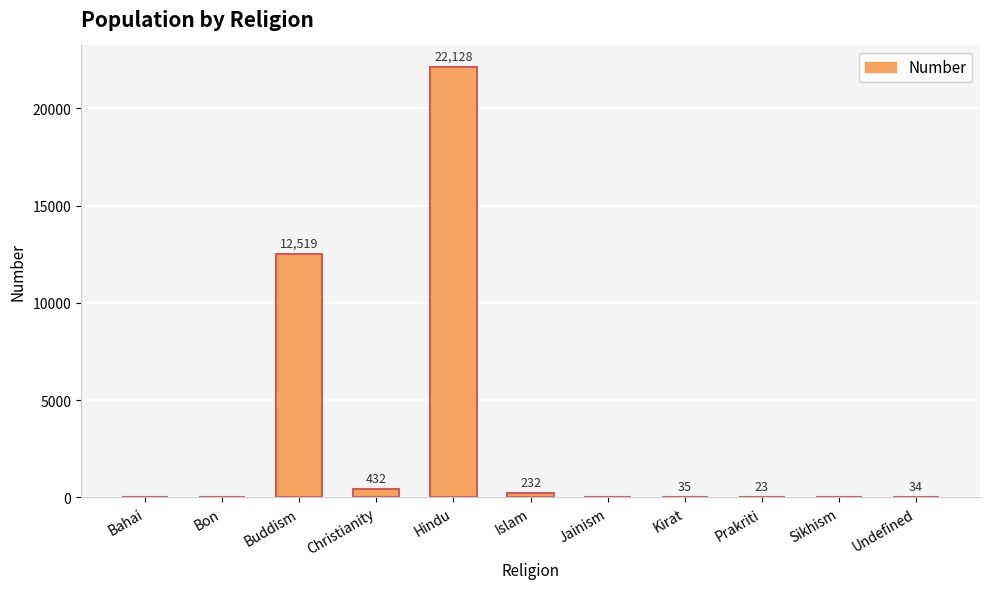

The chart shows a value of 8597 at Jainism. True or false?

False